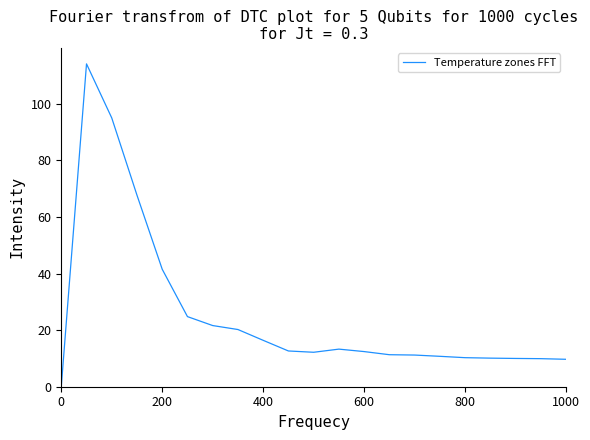

What is the average value?

25.5